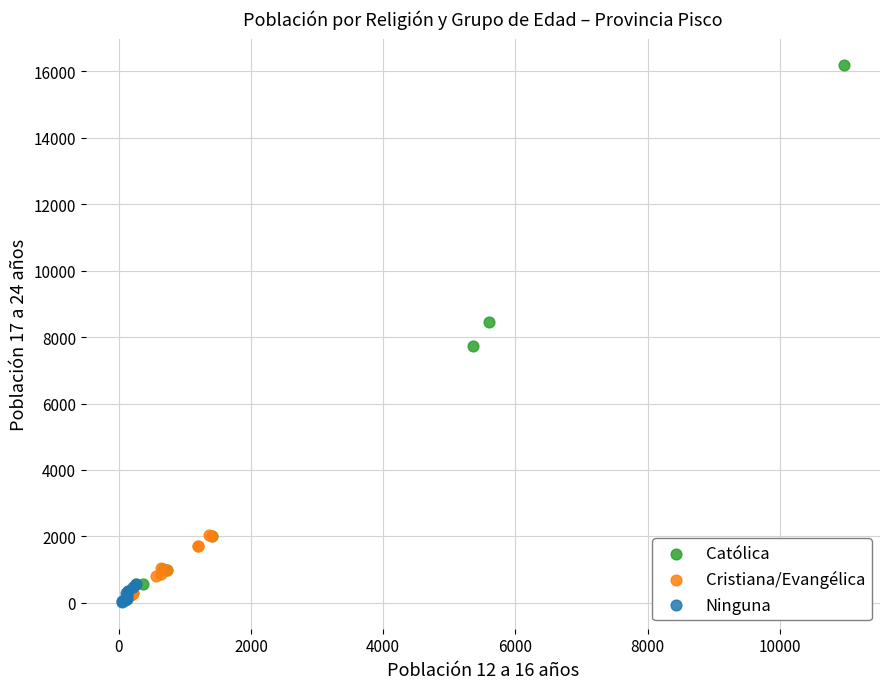

Which series reaches the maximum Y coordinate?

Católica